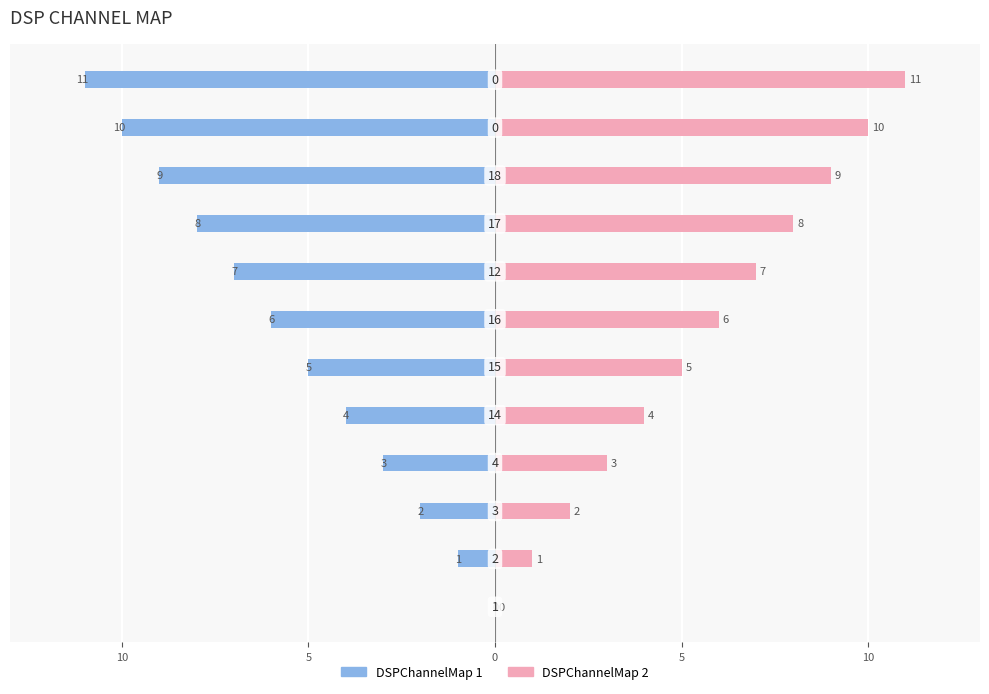

What is the greatest value displayed?

11